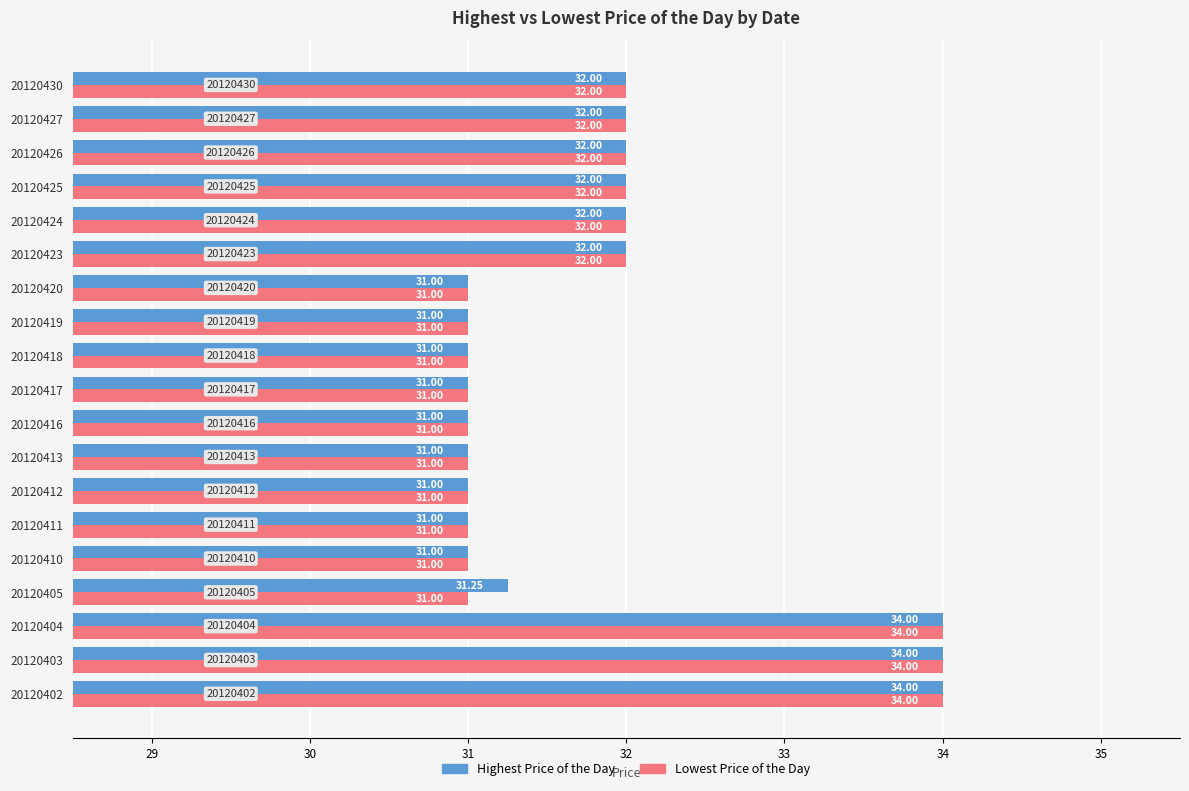

What is the total value across all series at 20120418?

62.0